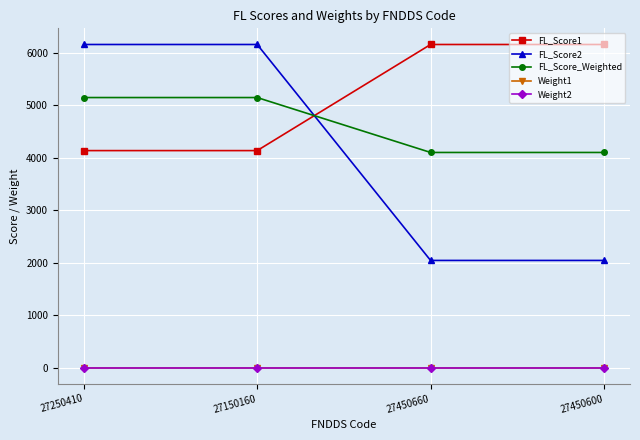

What position from the right is 27450660?

2